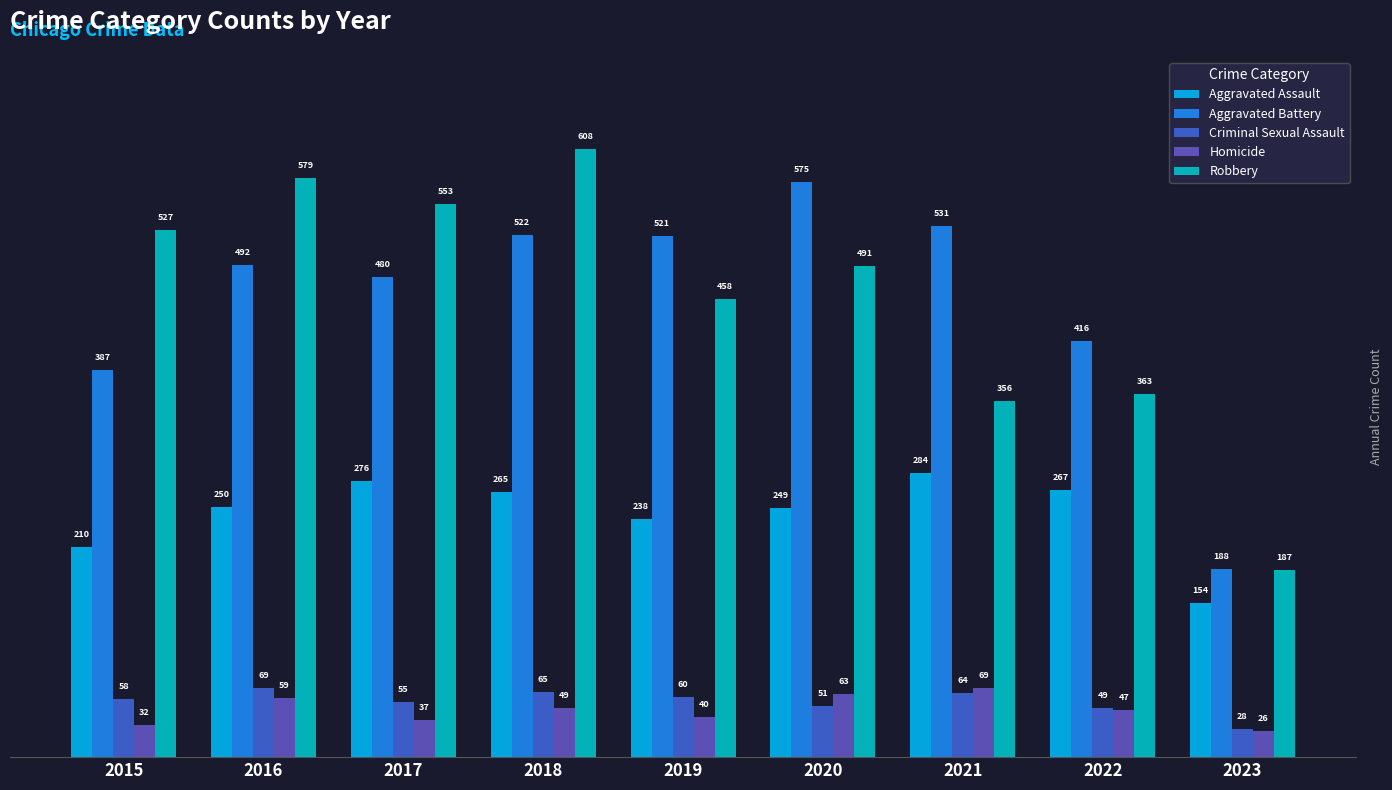

What is the difference between the maximum and second lowest values in the Criminal Sexual Assault series?

20